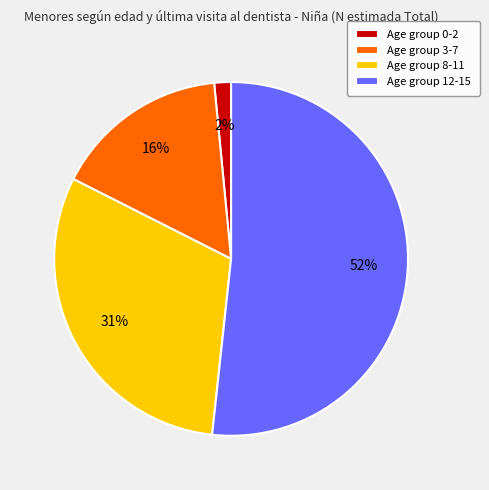

Is it true that Age group 0-2 is 10% of the pie?

False